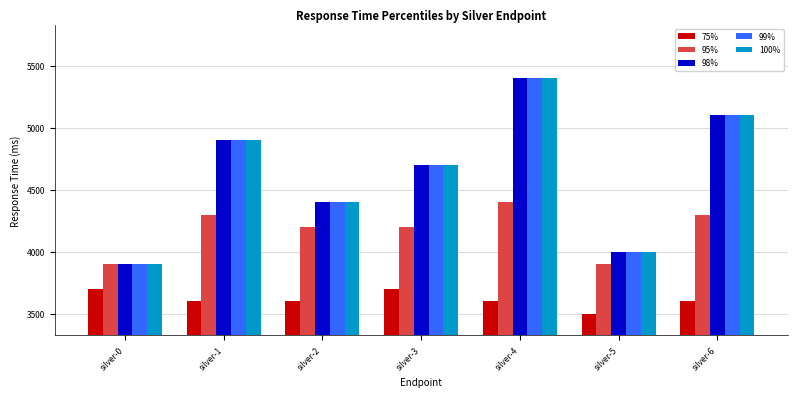

What is the average value of the 75% series?

3614